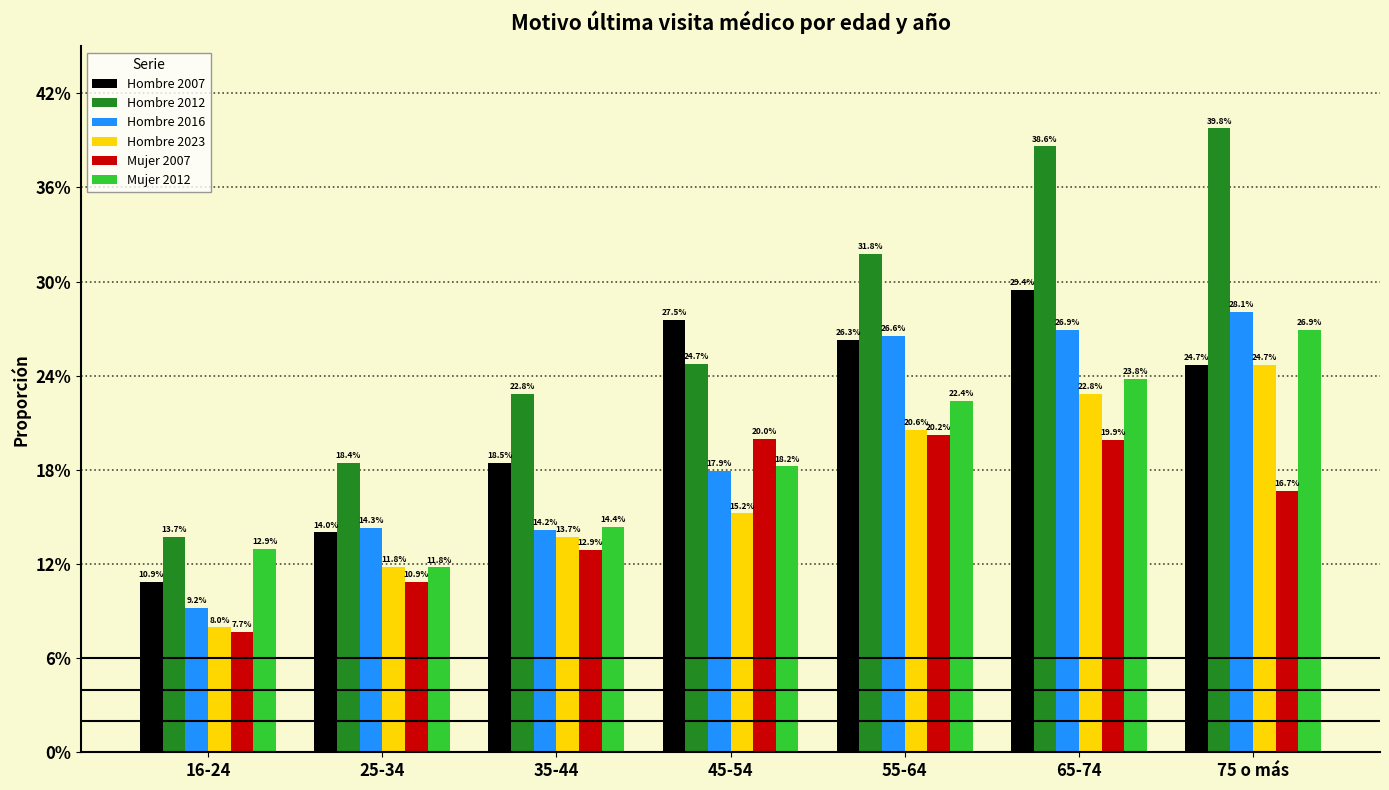

What position from the right is 25-34?

6